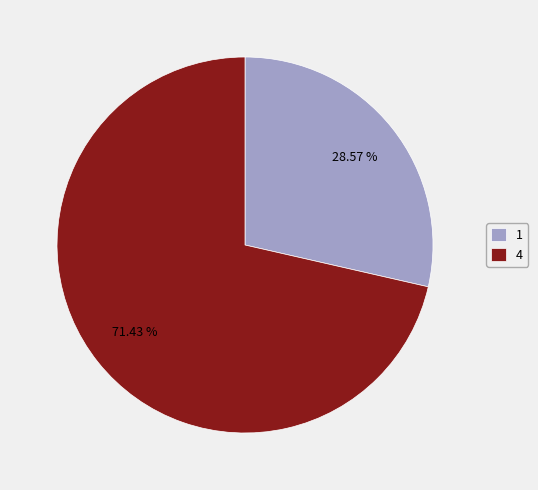

What portion of the pie excludes 1?

71.4%